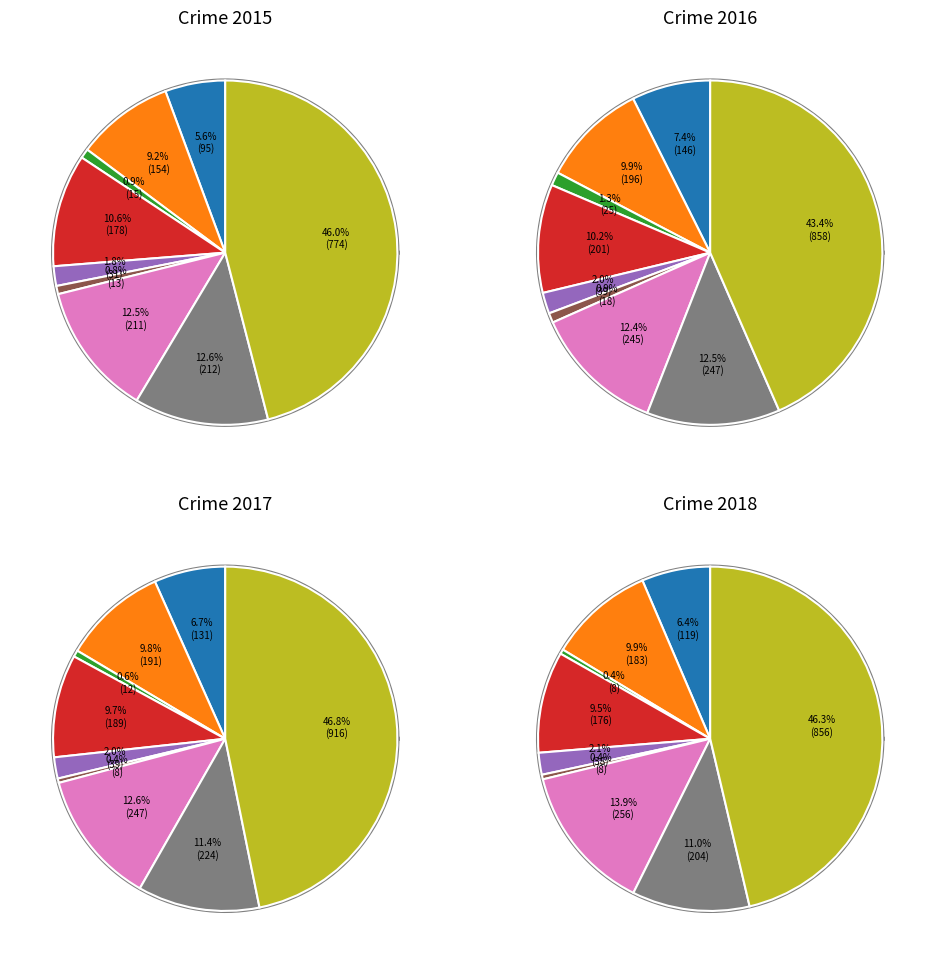

How many slices are in this pie chart?

9